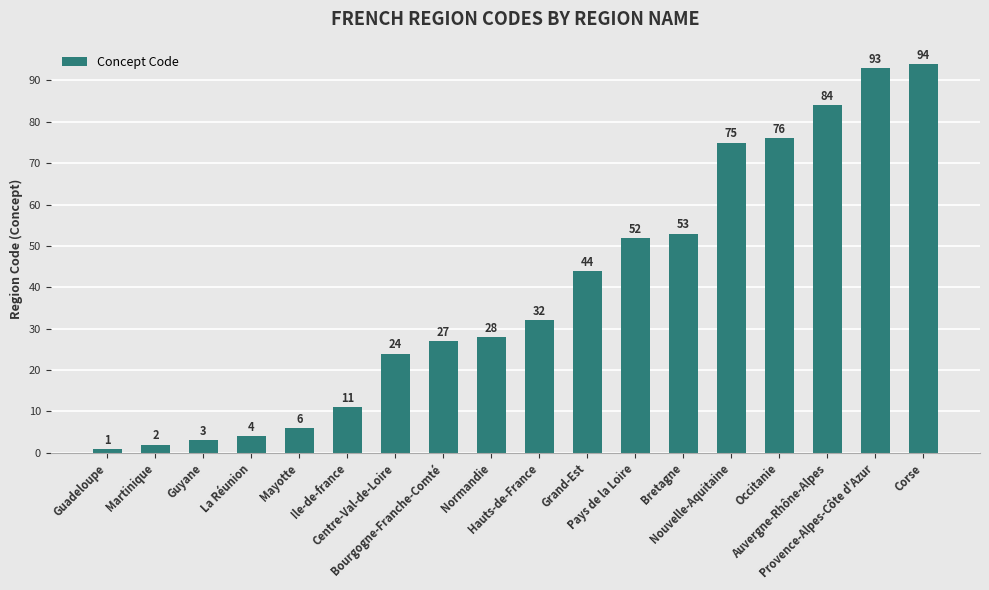

Approximately how many times larger is the value at Normandie compared to Guyane?

9.3